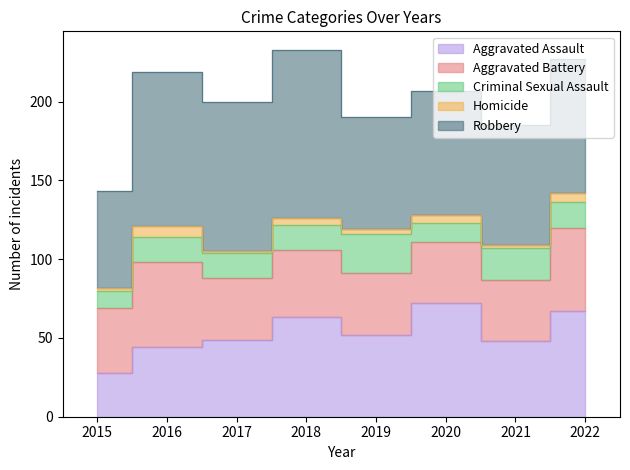

How many values in the Aggravated Assault series are below 52?

4